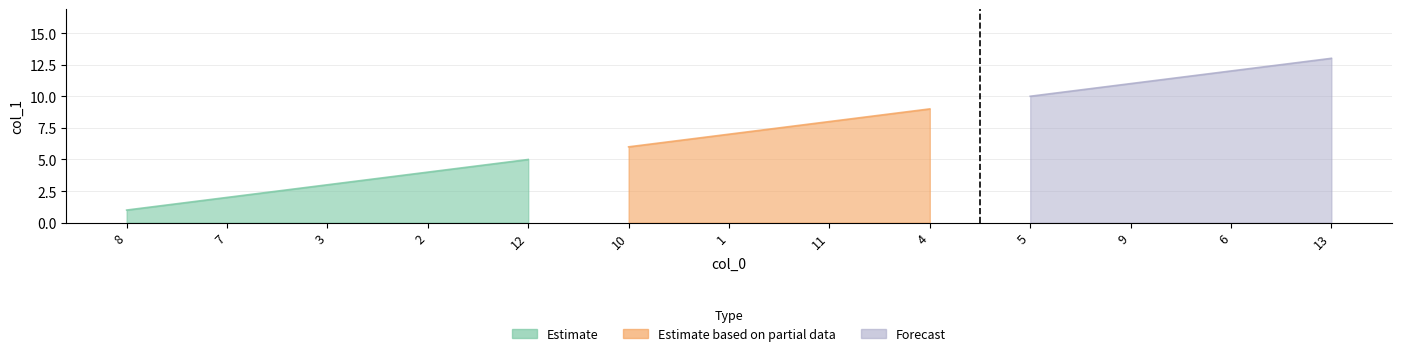

What is the minimum value shown in the chart?

1